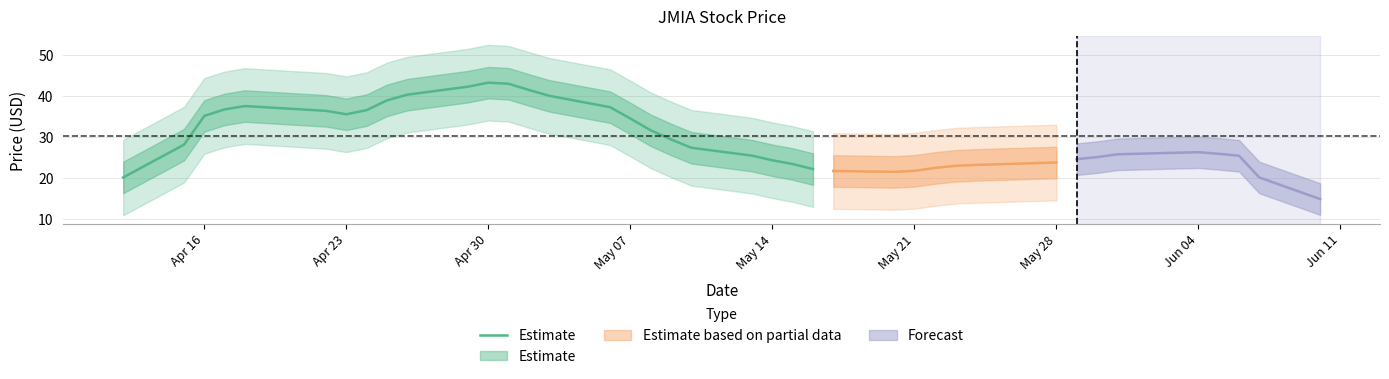

Does the chart display data point markers on the line(s)?

No